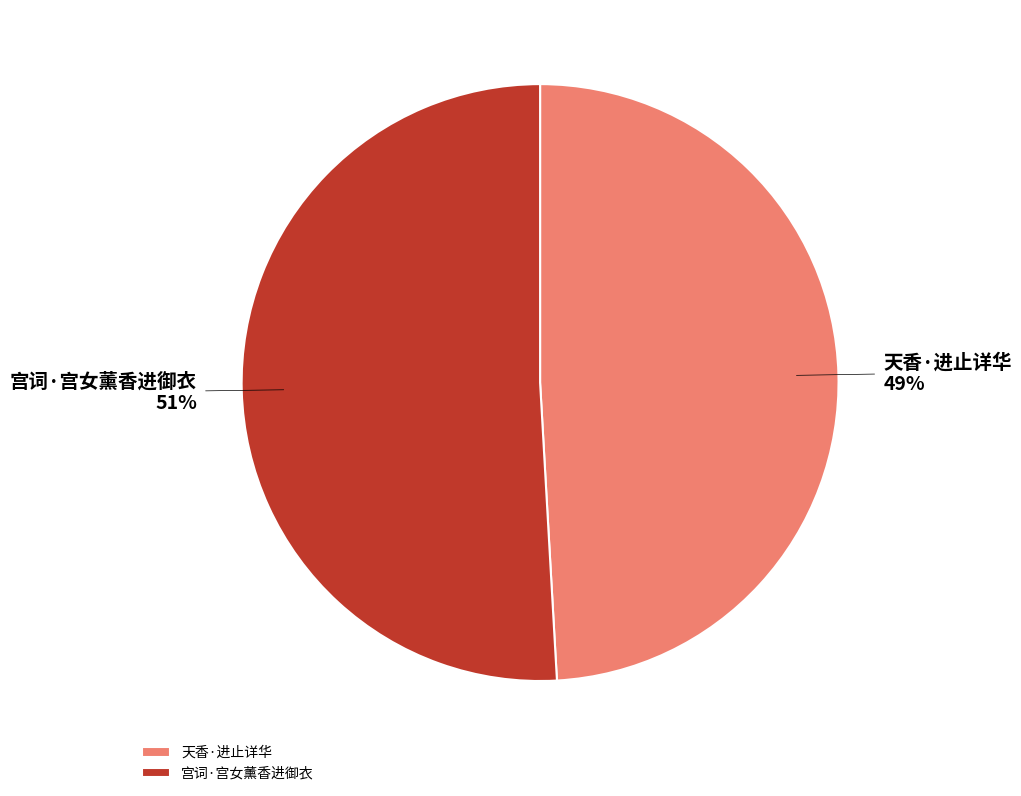

Is it true that 宫词·宫女薰香进御衣 is 45% of the pie?

False